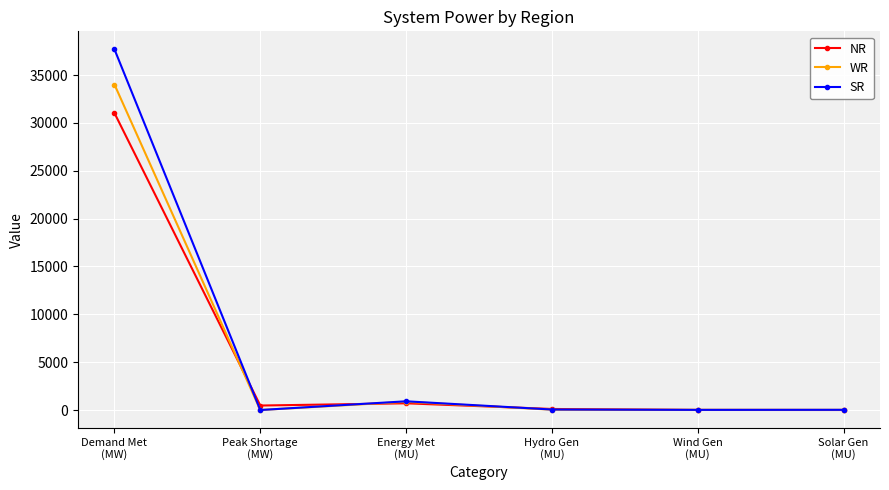

Rank the series at Demand Met
(MW) from lowest to highest value.

NR, WR, SR